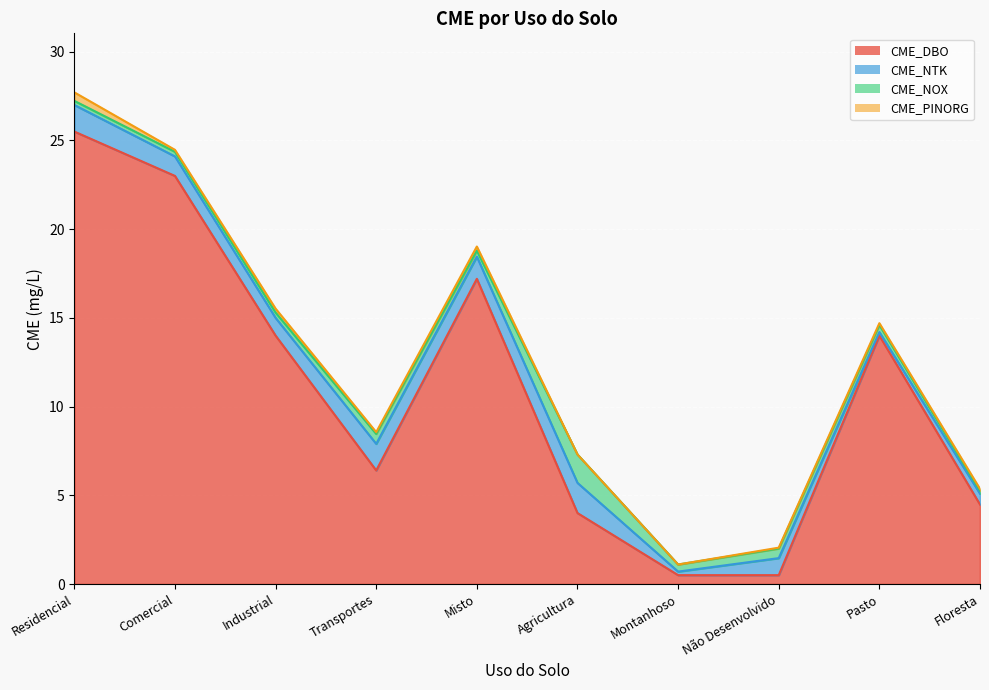

Rank the series at Não Desenvolvido from highest to lowest value.

CME_NTK, CME_NOX, CME_DBO, CME_PINORG